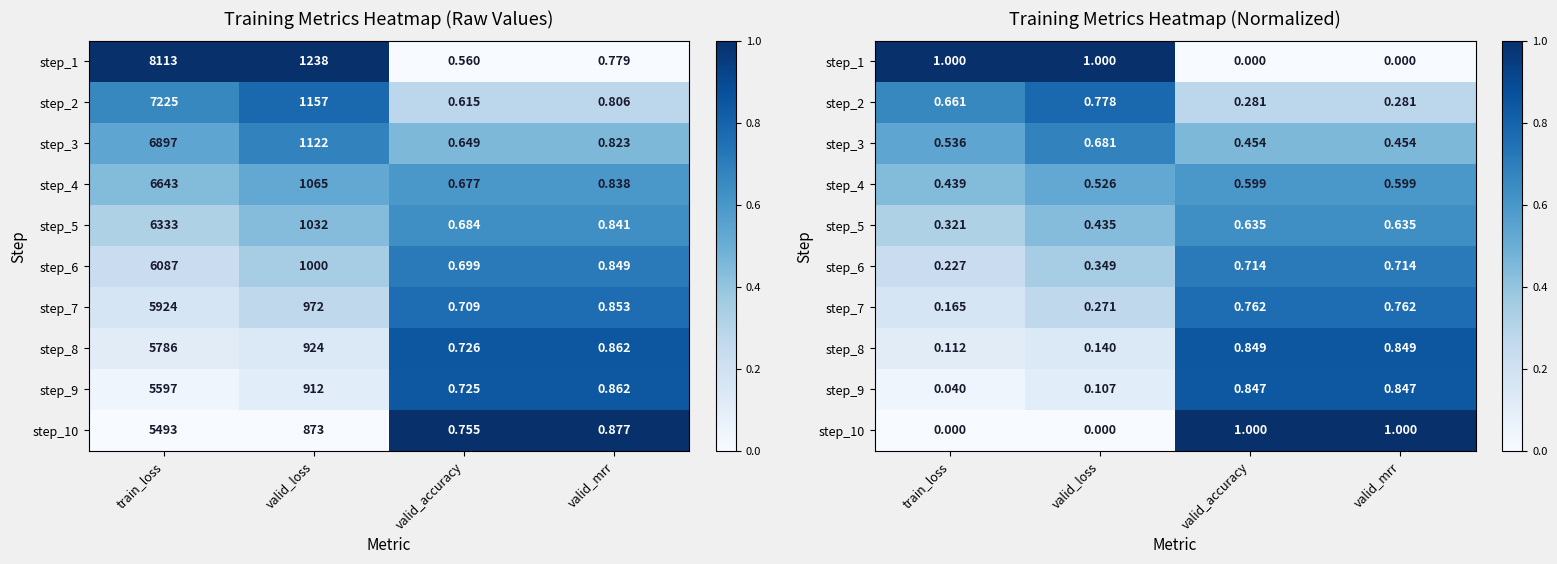

What is the average value of the step_4 series?

0.5